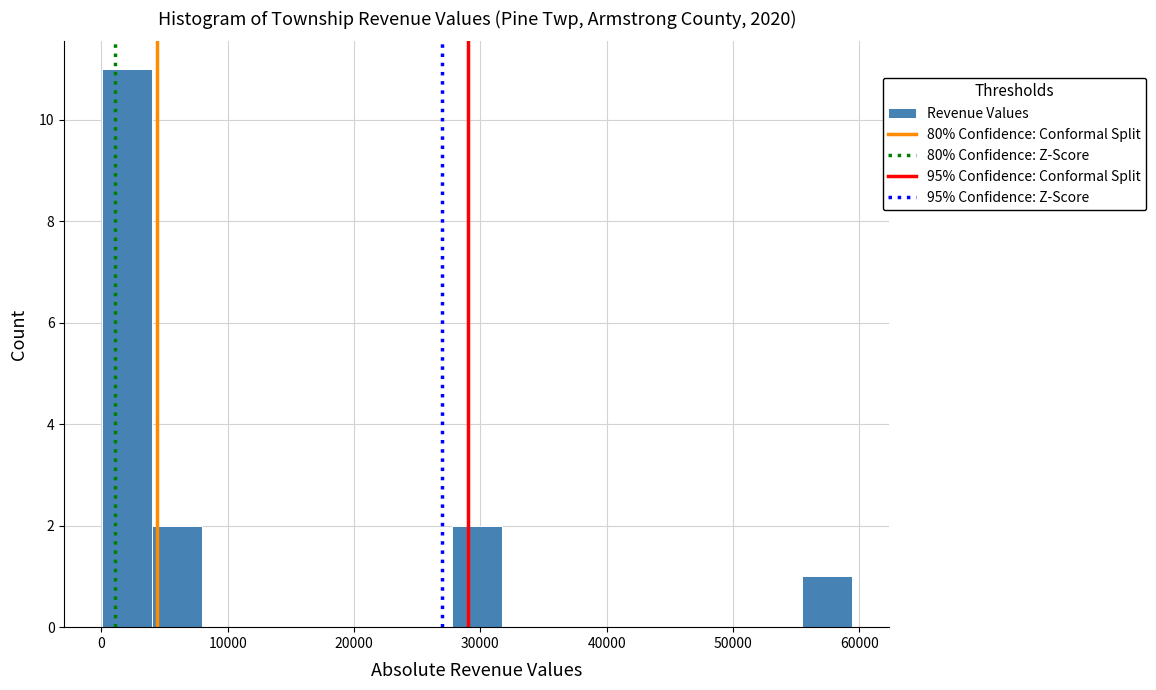

Read against the x-axis, roughly where is the centre of the tallest bar?

2000